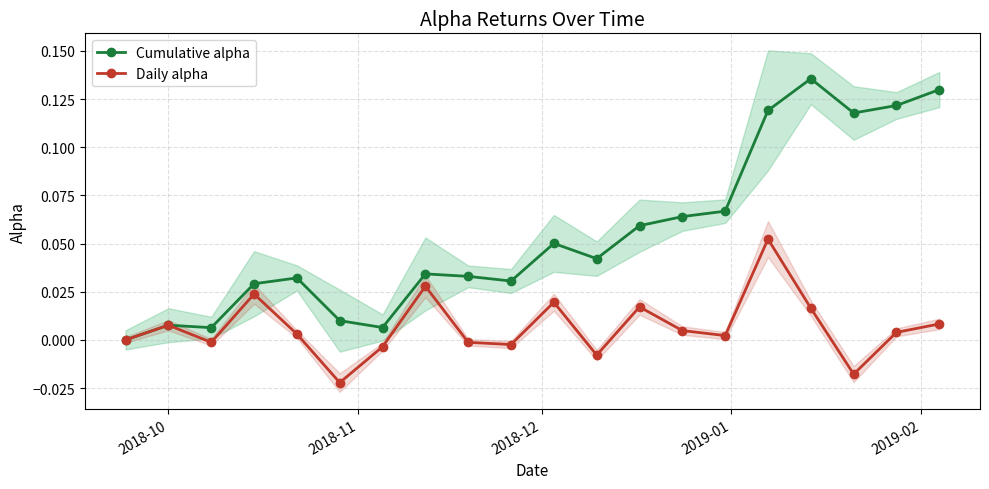

Is it true that Cumulative alpha equals 0.2 at 16?

False